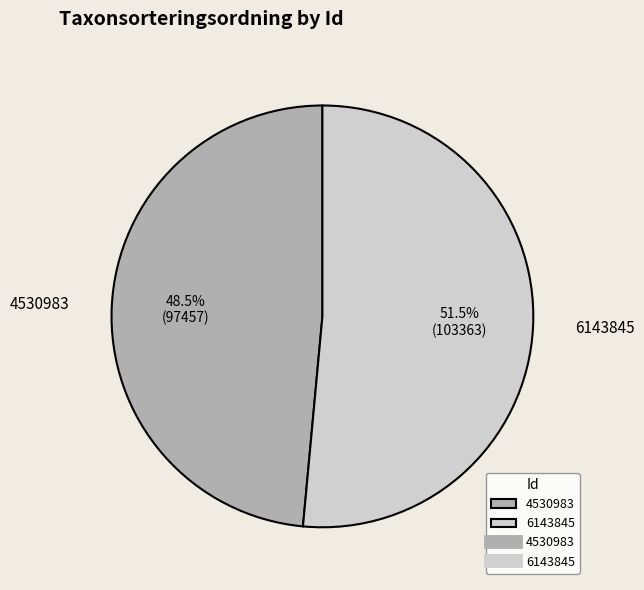

What is the majority slice?

6143845